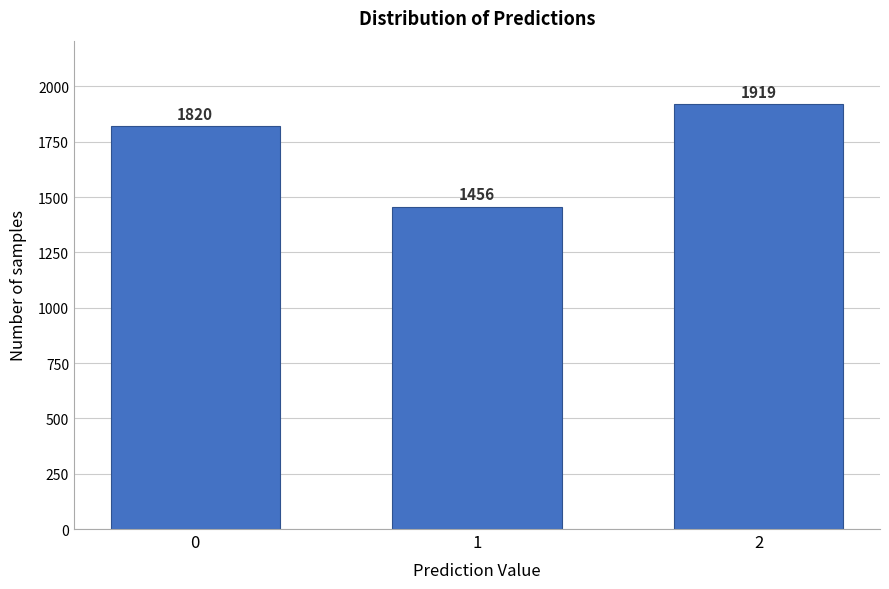

Reading left to right, what are all the values shown in this chart?

0=1820	1=1456	2=1919